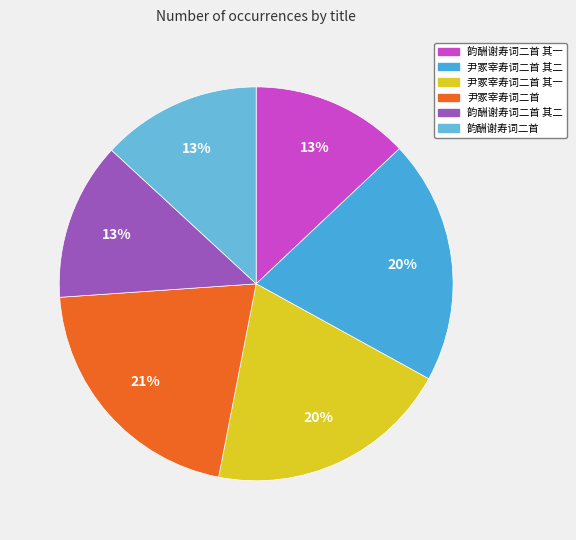

To the nearest percent, what percentage of the pie is 韵酬谢寿词二首 其二?

13%